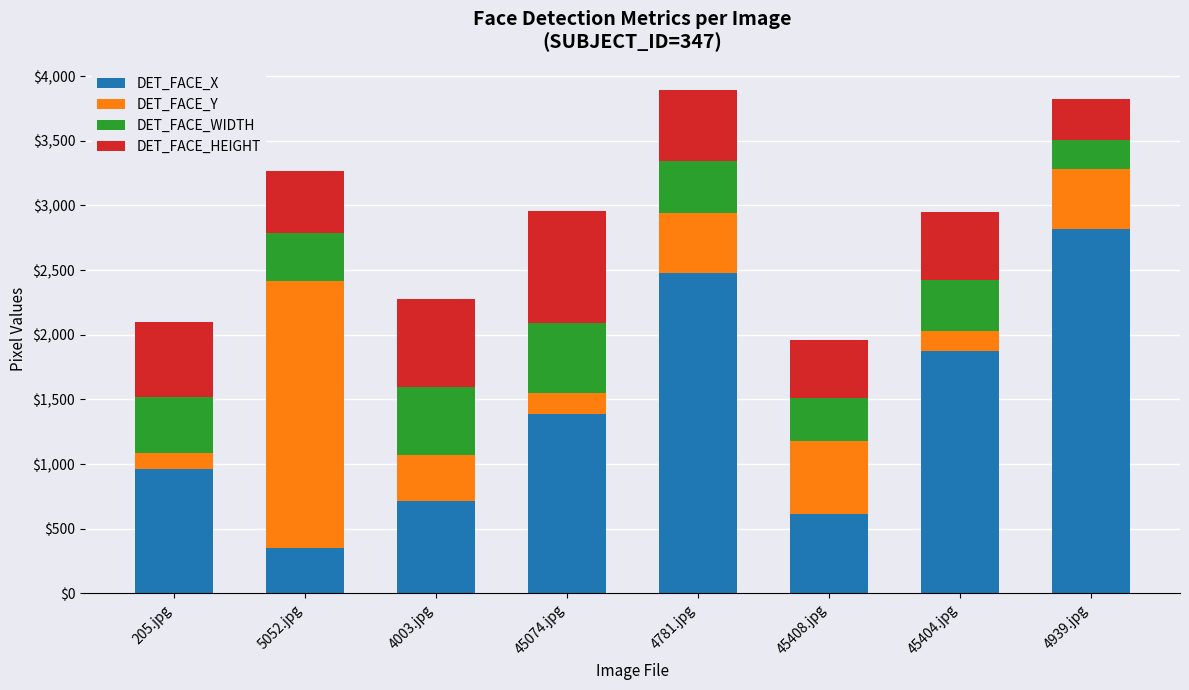

What is the total value across all series at 4003.jpg?

2275